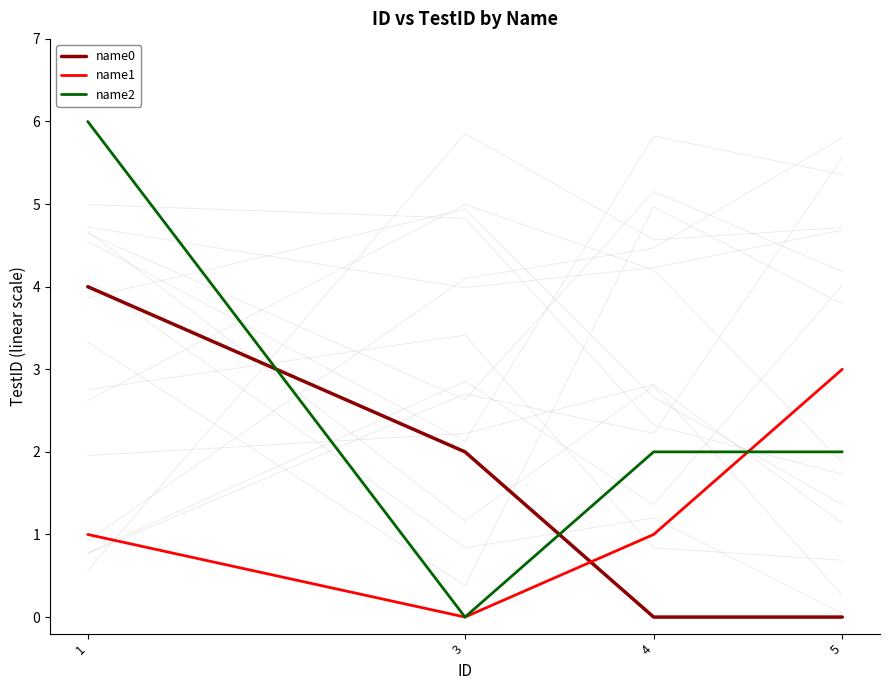

Reading left to right, what are all the values shown in this chart?

name0: 1=4	3=2	4=0	5=0
name1: 1=1	3=0	4=1	5=3
name2: 1=6	3=0	4=2	5=2